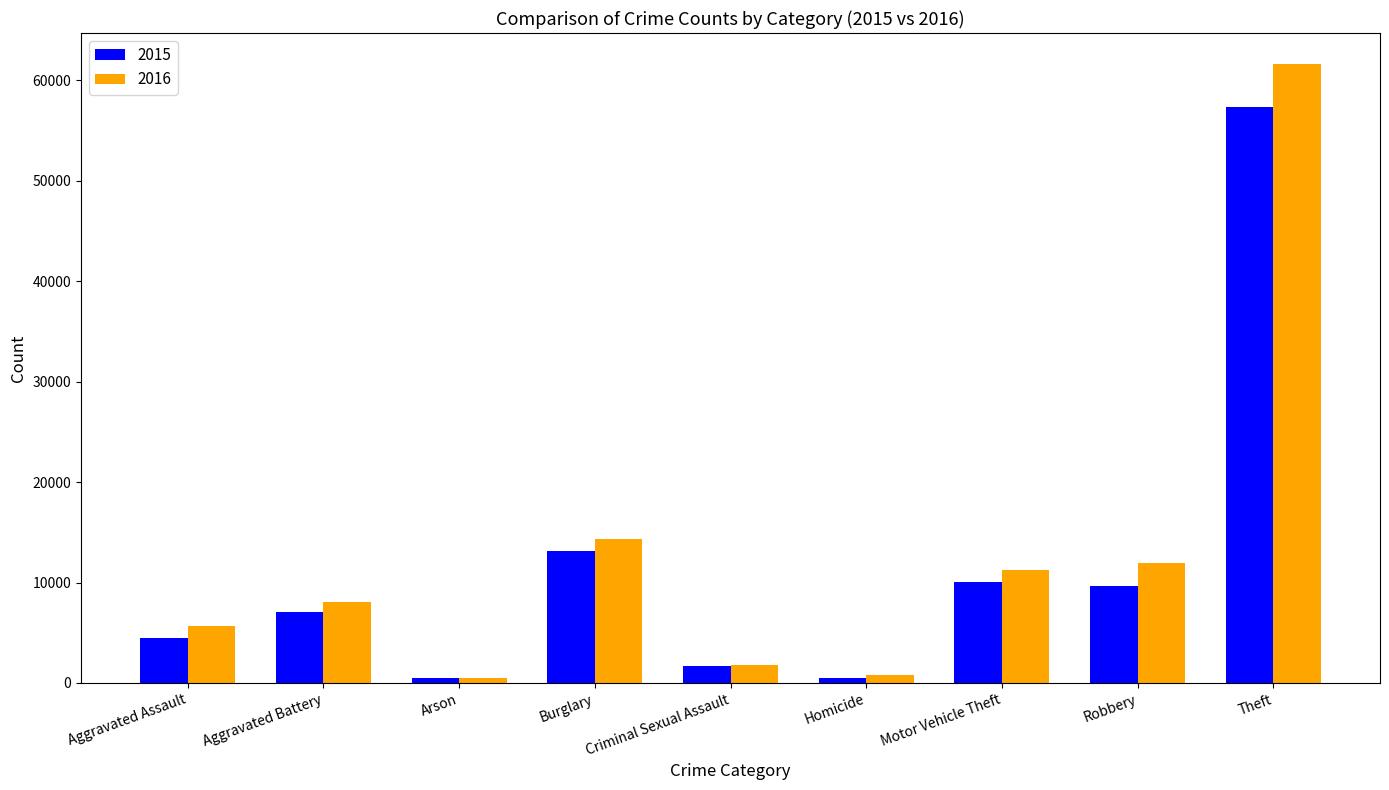

What is the sum of all 2016 values?

116072